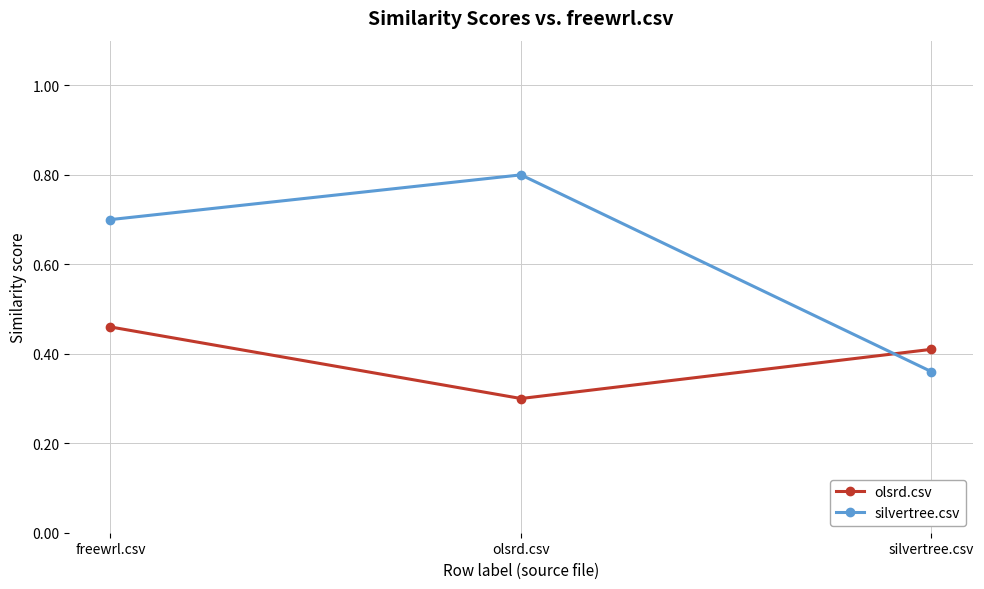

How many lines are shown in the chart?

2